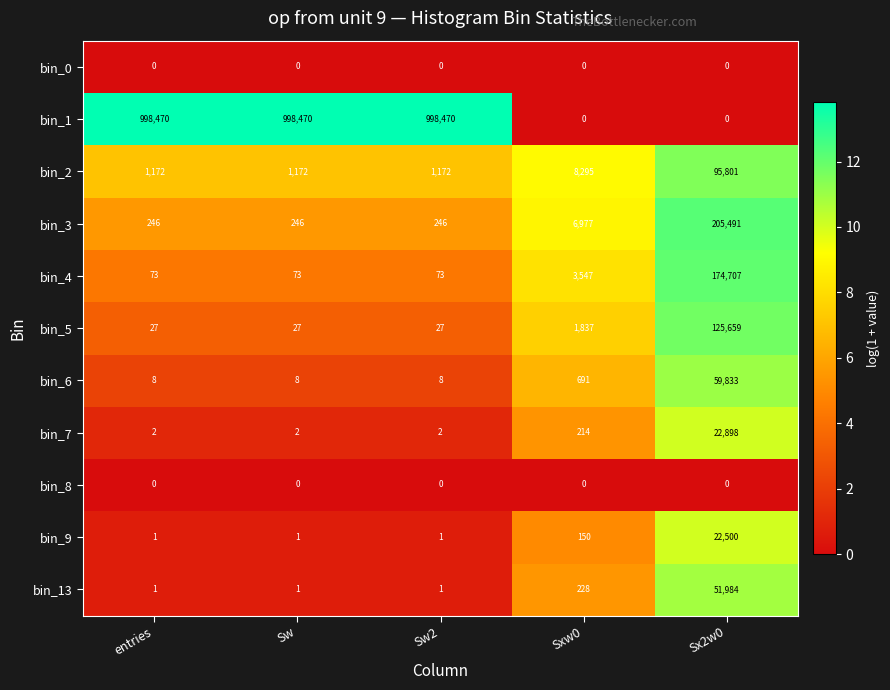

What is the greatest value displayed?

998470